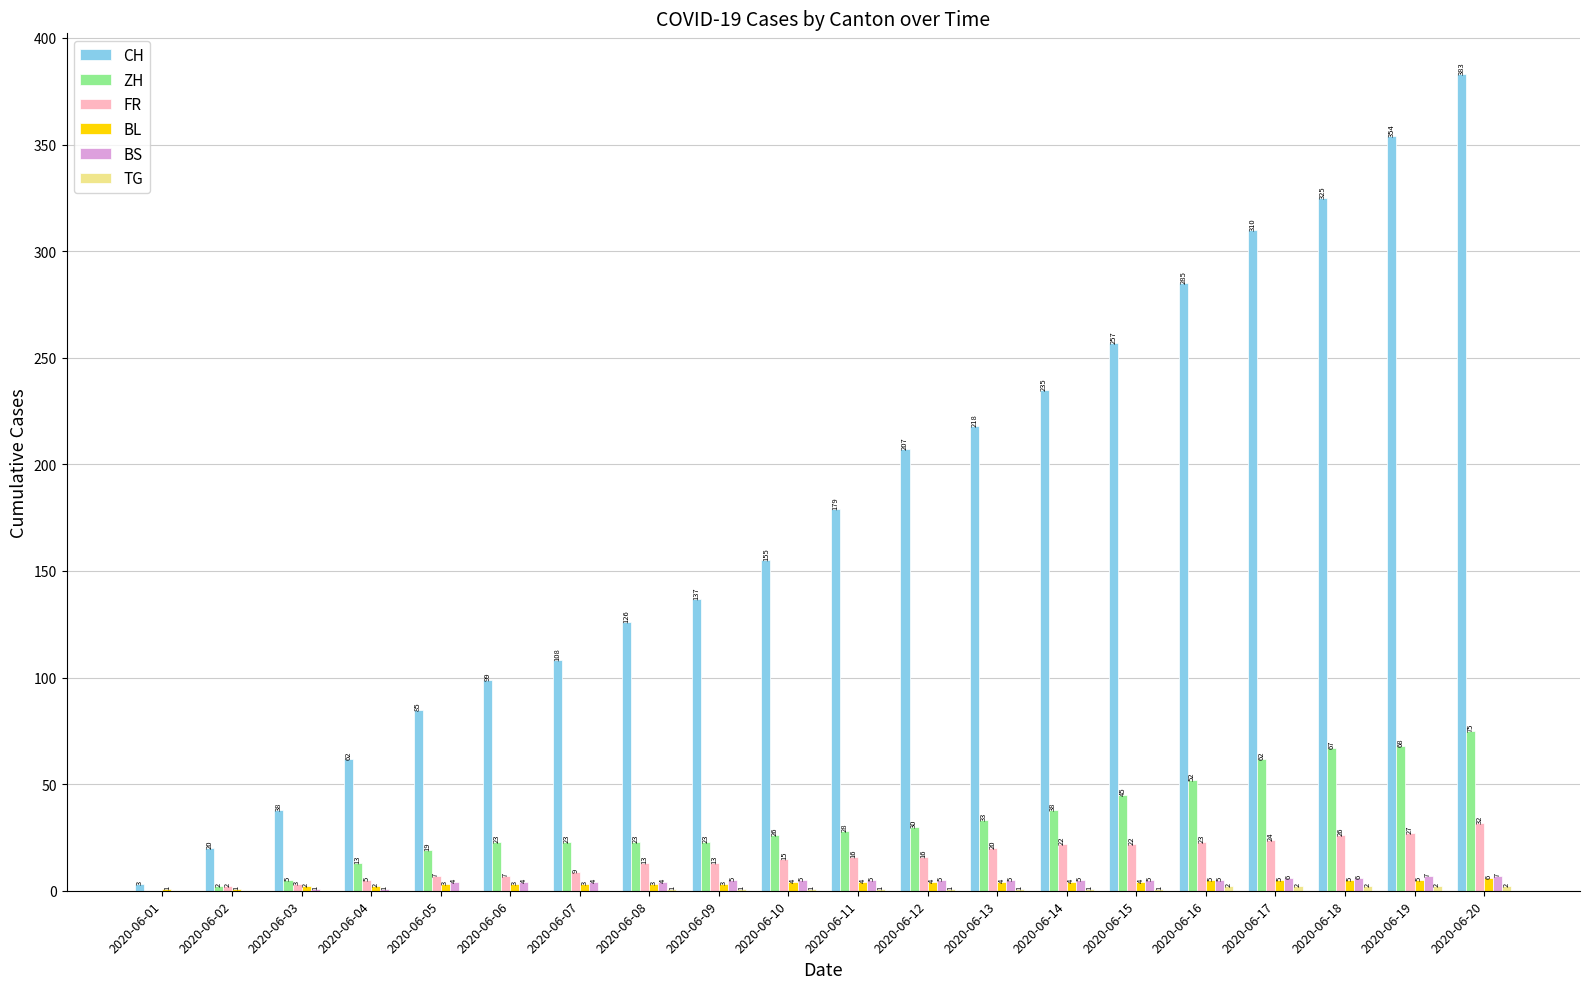

How many values in ZH are above zero?

19